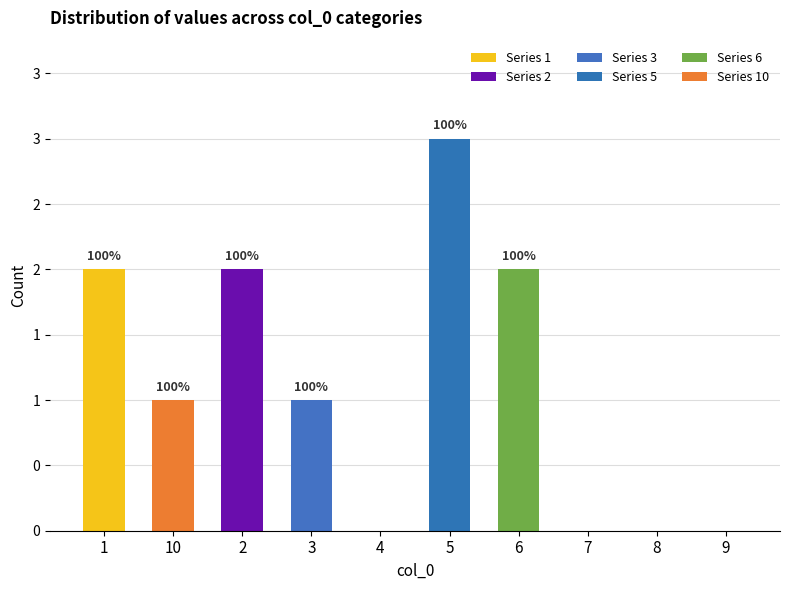

Are the bars horizontal?

No